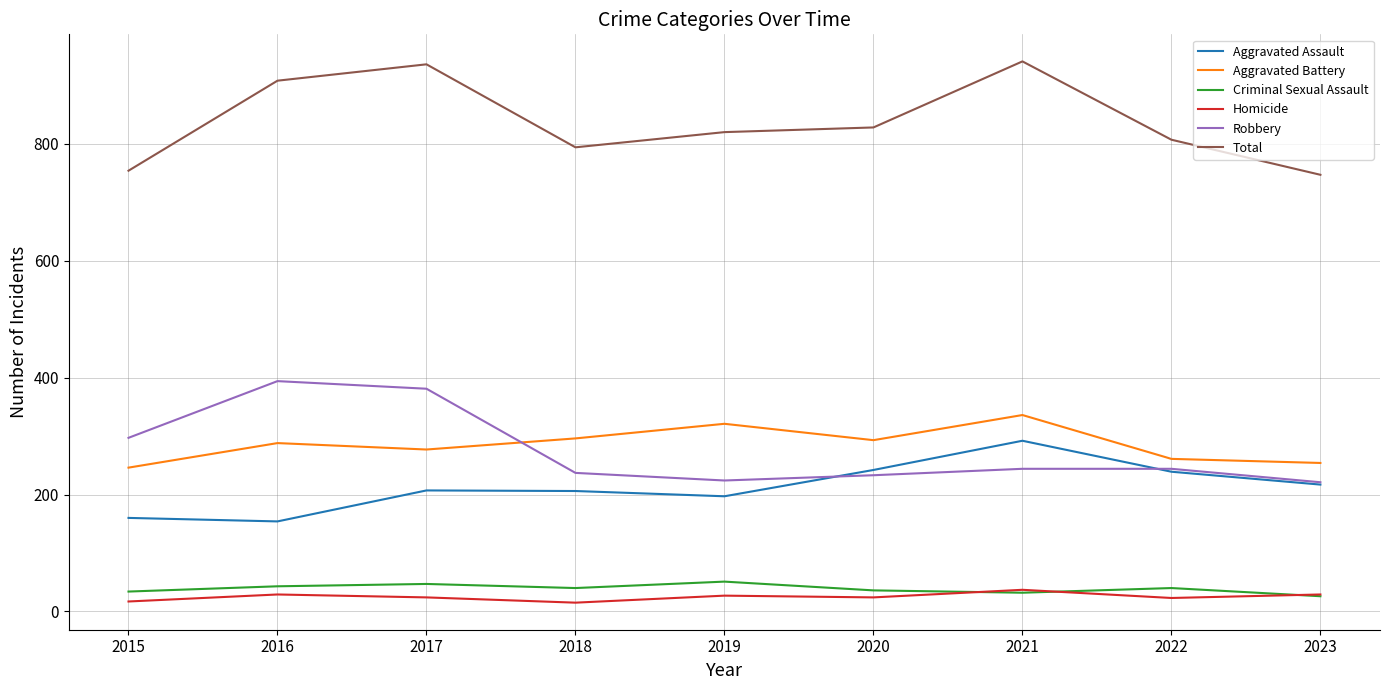

What are all the series names shown in the legend?

Aggravated Assault, Aggravated Battery, Criminal Sexual Assault, Homicide, Robbery, Total